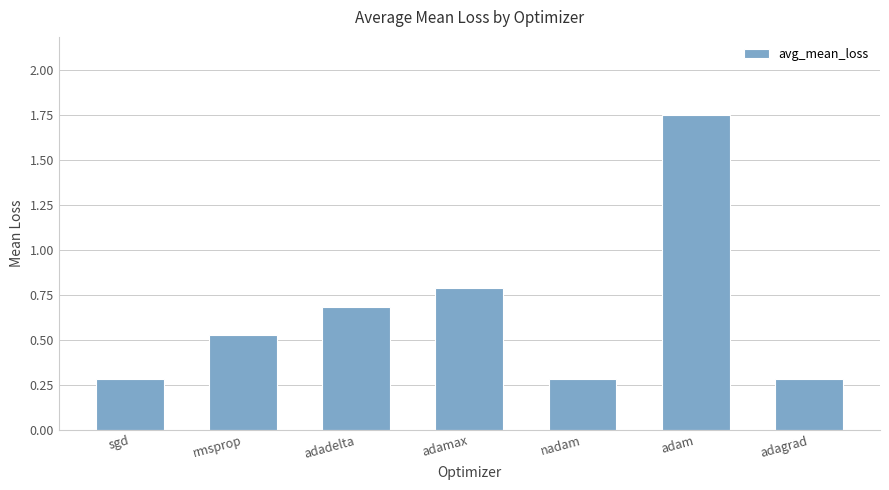

True or false: the data shows 0.4 at nadam.

False